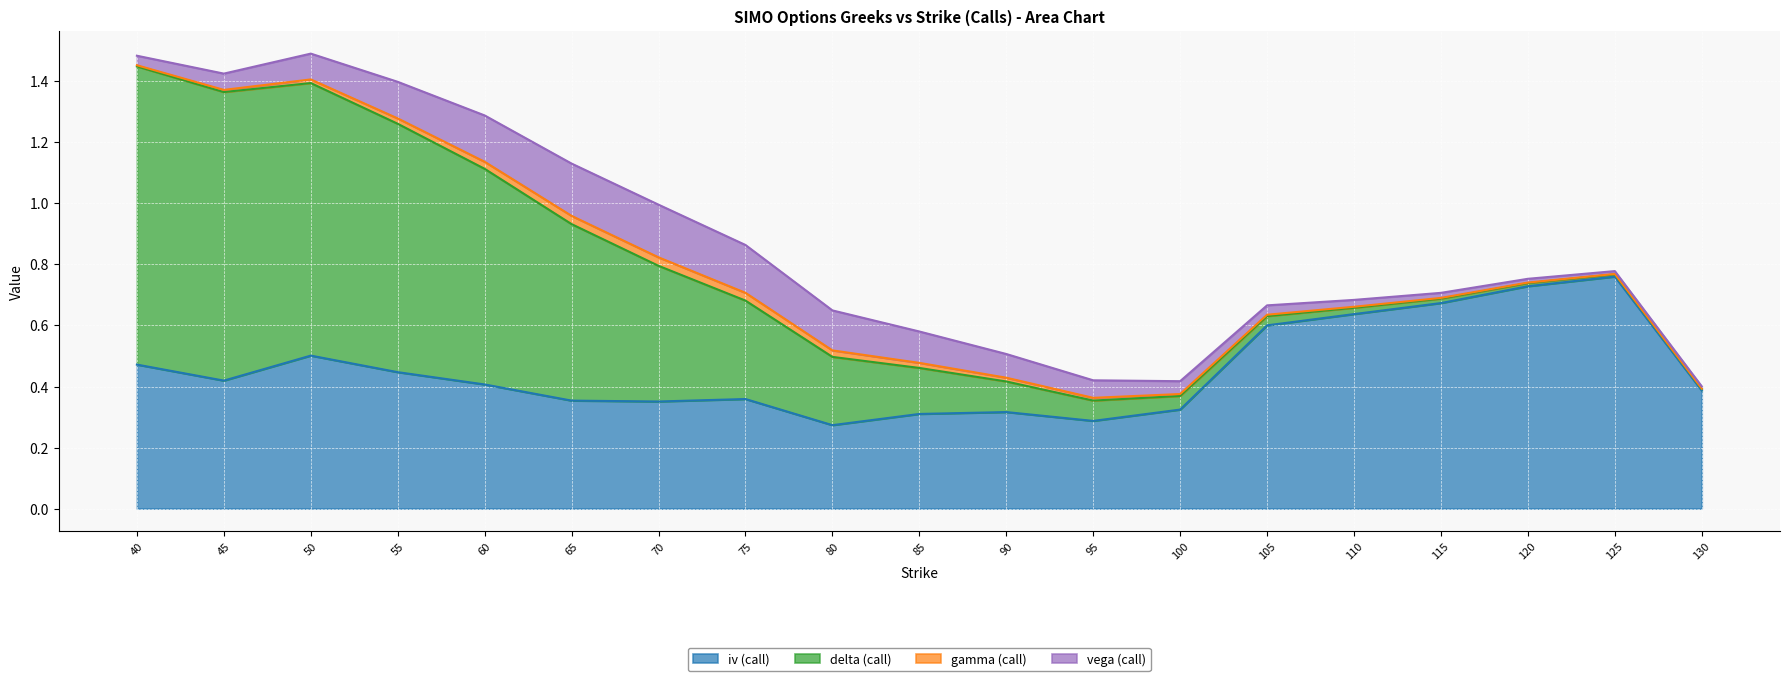

How many lines are shown in the chart?

4